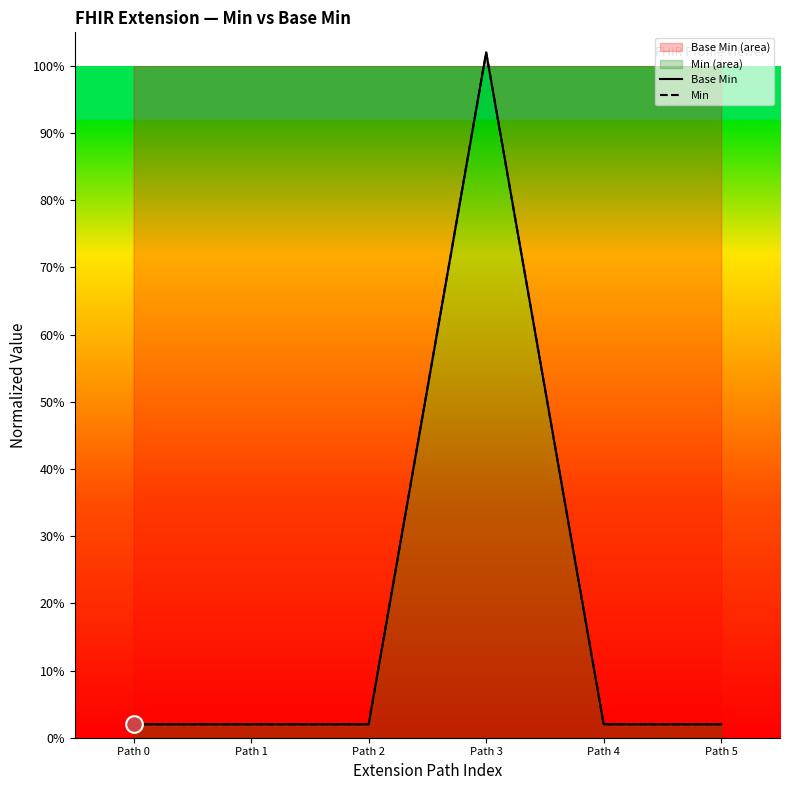

Reading right to left, extract all data points from this chart.

Base Min: Path 5=0.0	Path 4=0.0	Path 3=1.0	Path 2=0.0	Path 1=0.0	Path 0=0.0
Min: Path 5=0.0	Path 4=0.0	Path 3=1.0	Path 2=0.0	Path 1=0.0	Path 0=0.0